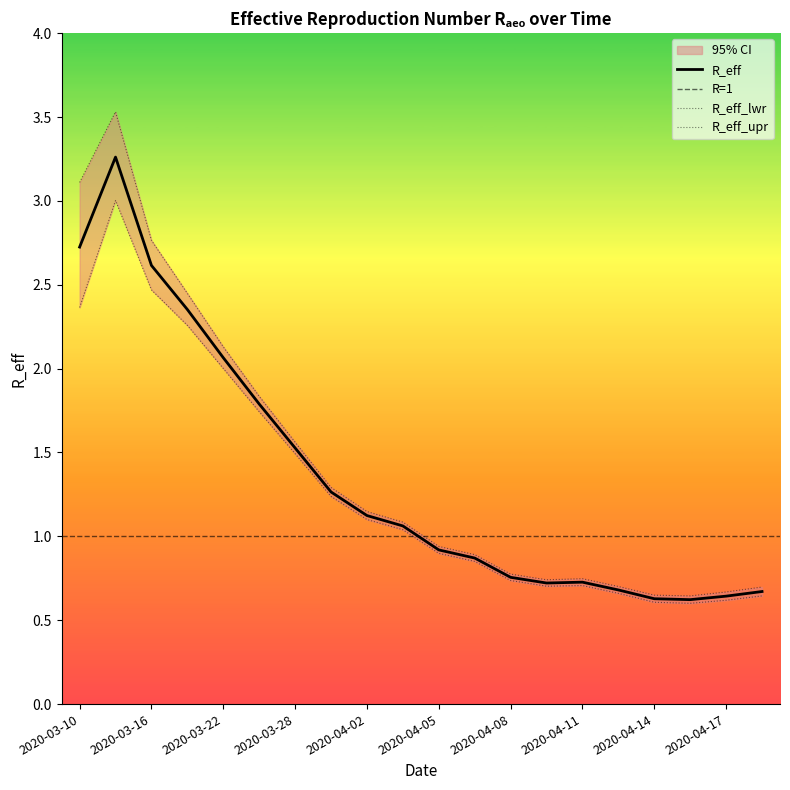

True or false: R_eff_upr and R_eff cross at least once.

False